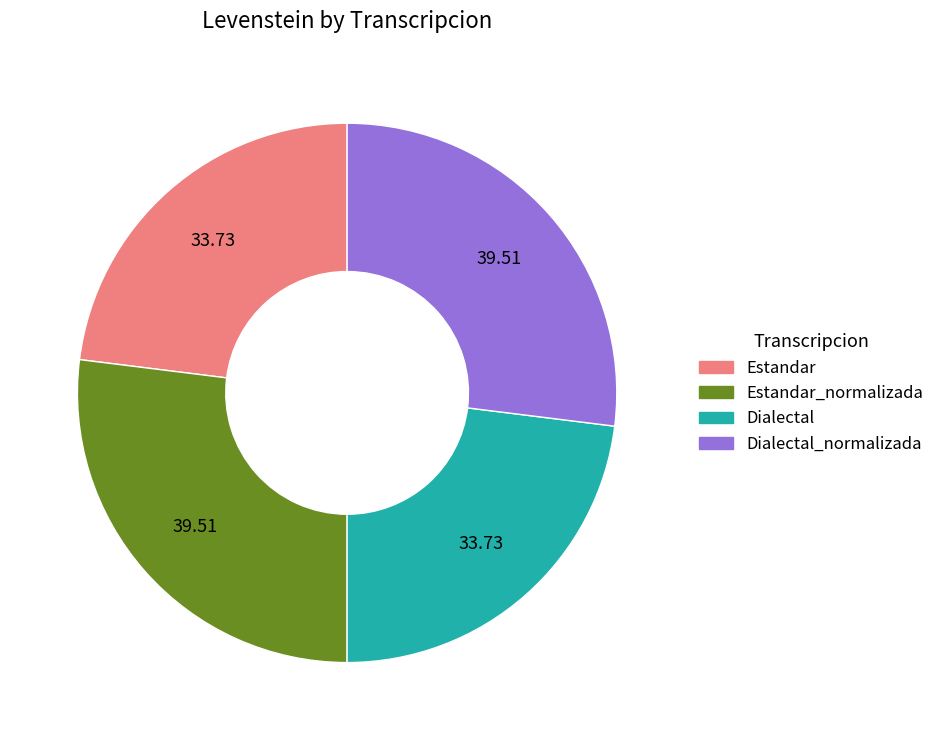

Is there a majority slice in this chart?

No